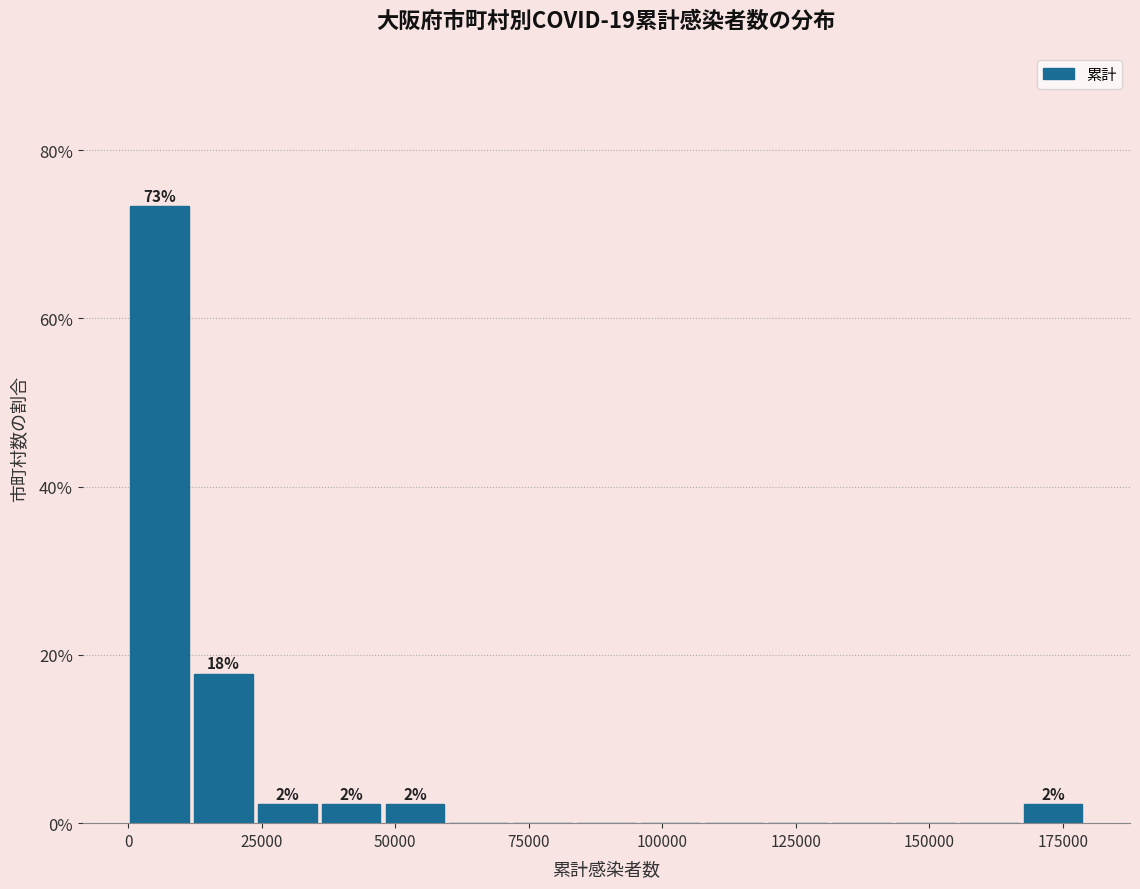

Read against the x-axis, roughly where is the centre of the tallest bar?

5000